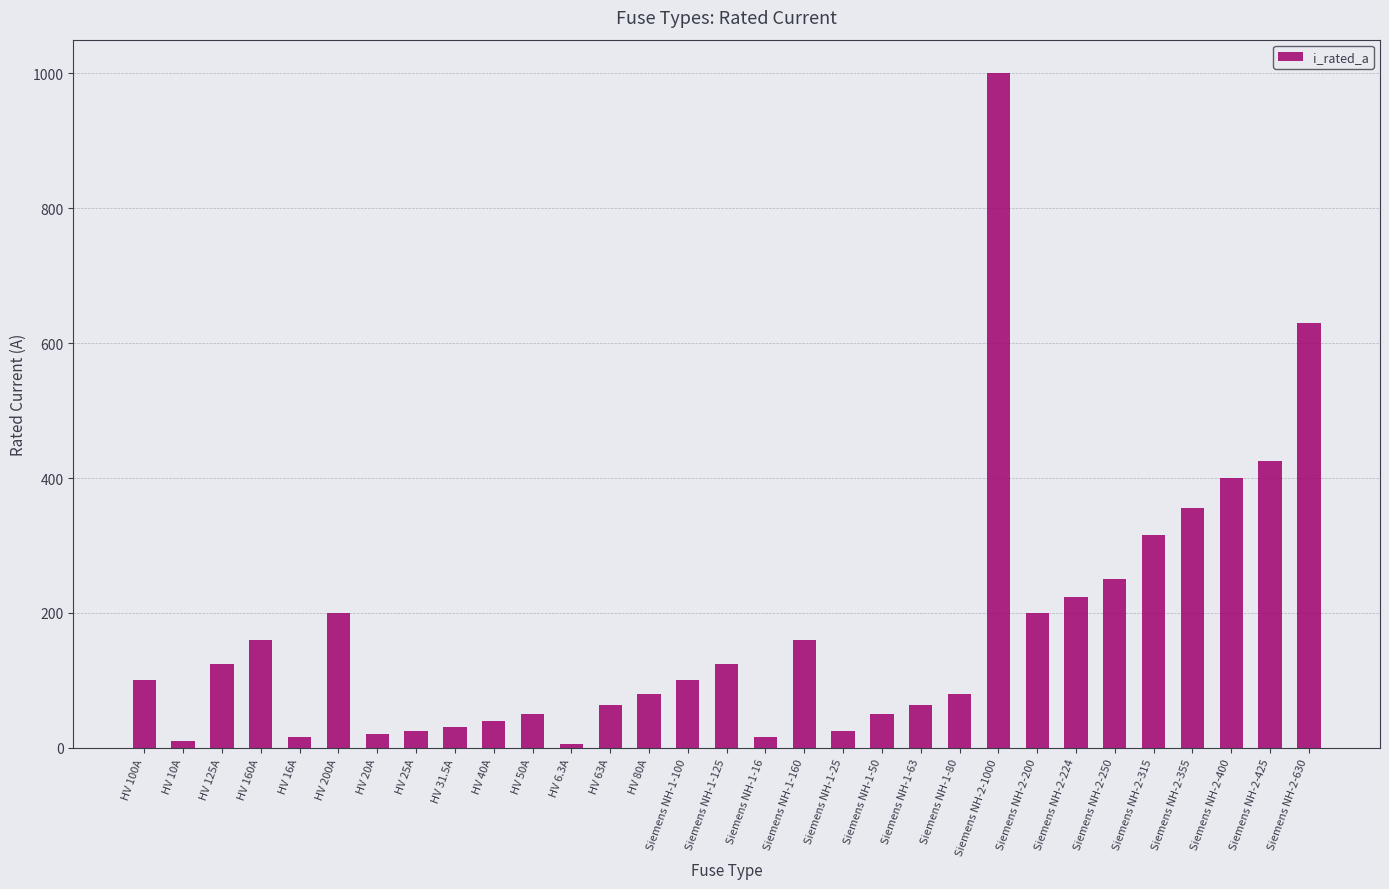

How many values are below 100?

15